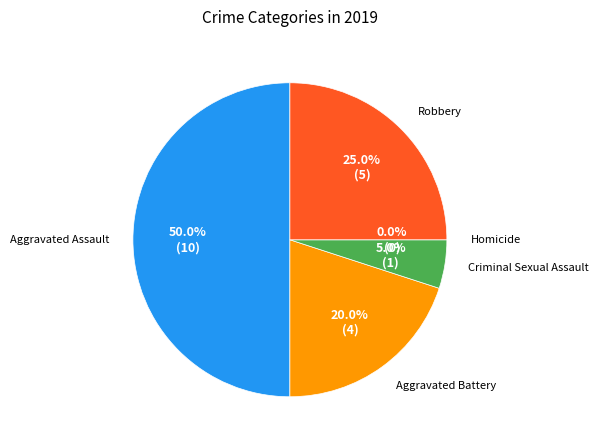

What percentage do Robbery and Homicide together represent?

25.0%